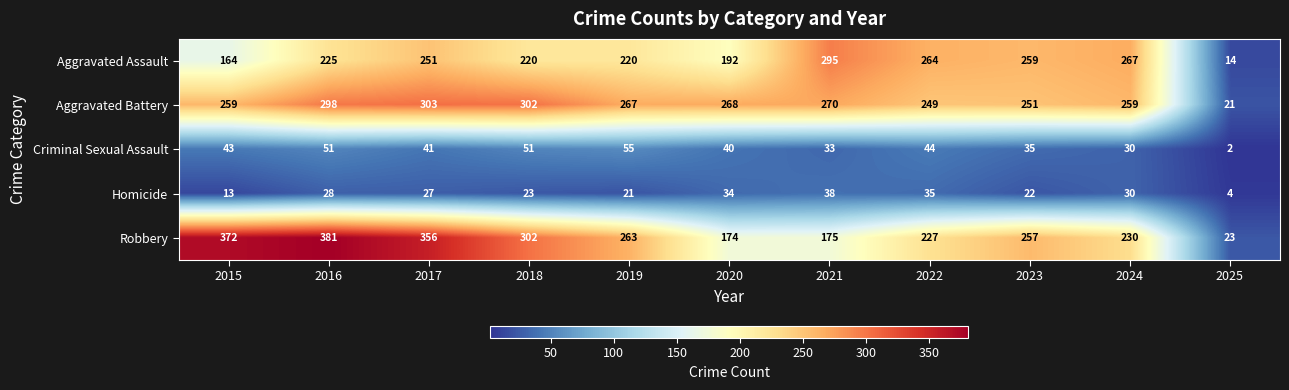

The value of Aggravated Battery at 2024 is 259. True or false?

True